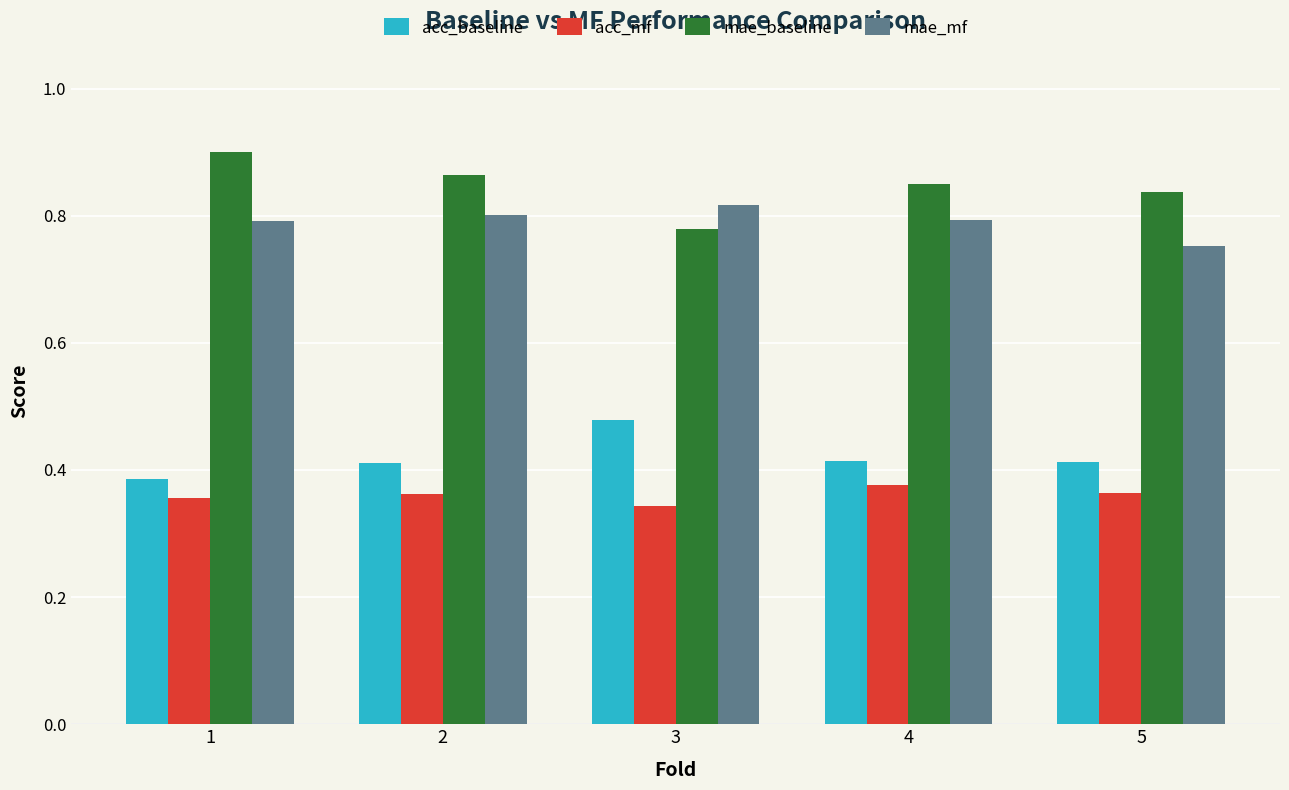

Which category has the lowest value across all series?

3